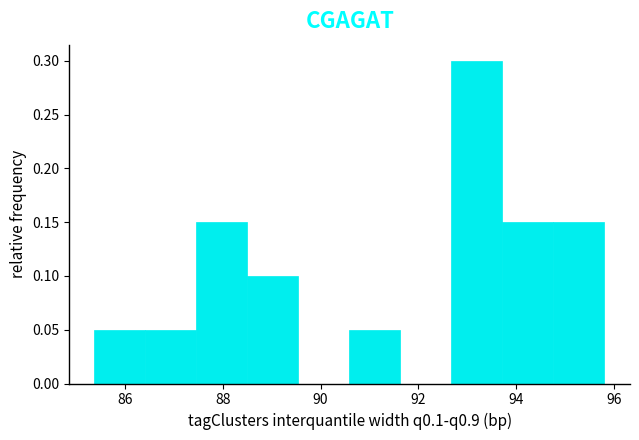

What is the height of the bar covering 85.4 to 86.4 on the x-axis? Neither the bar edges nor the heights are printed on the chart, so give them approximately, as read against the axes.

0.05